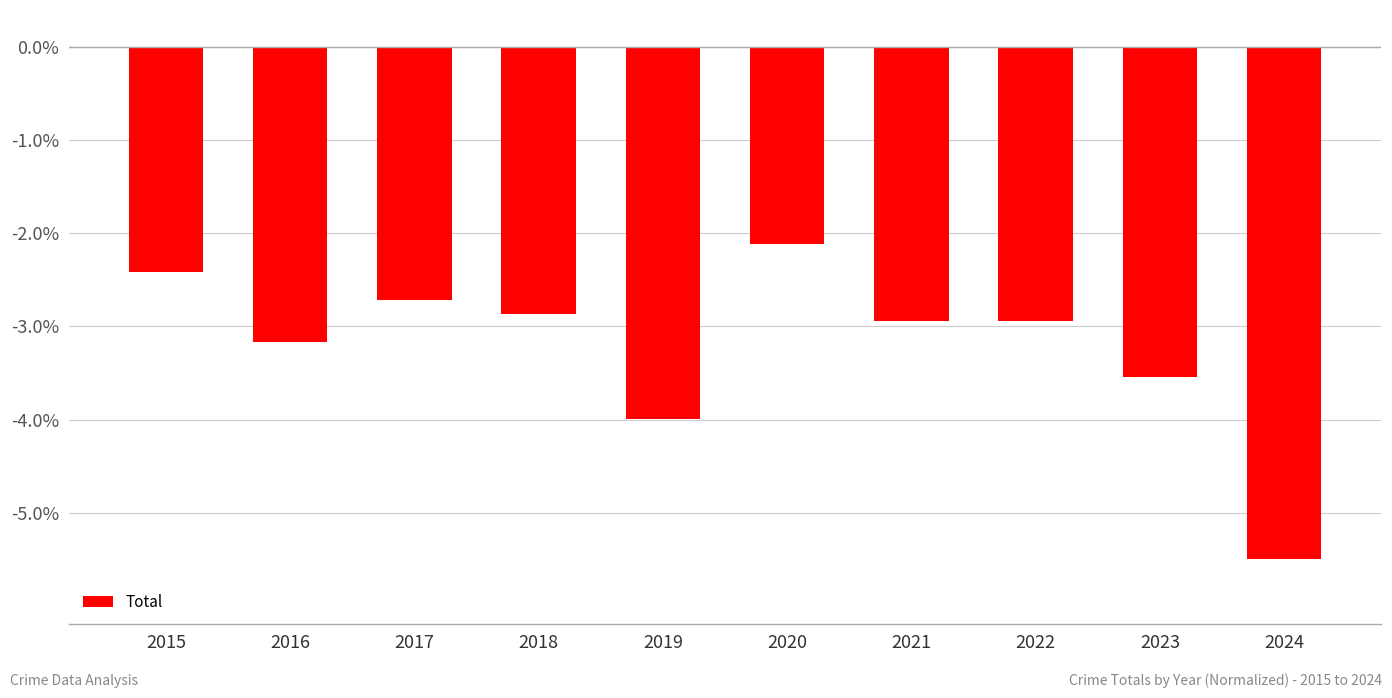

What is the sum of all values?

-32.2